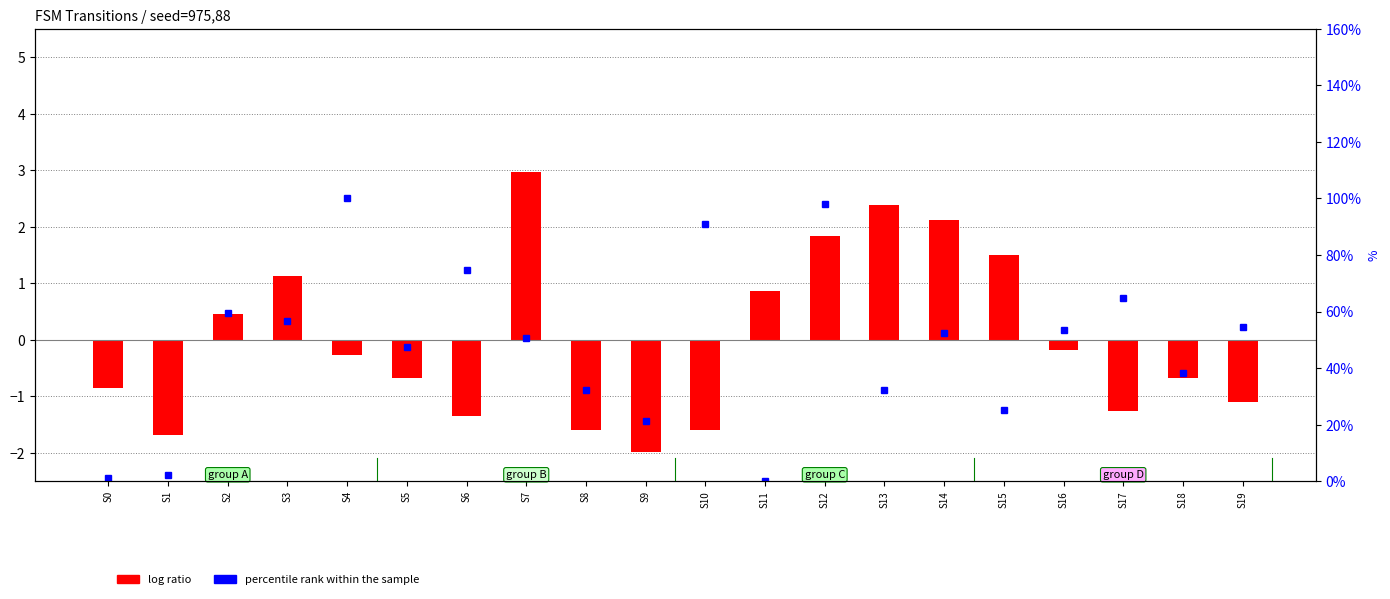

At which label does log ratio reach its peak?

S7